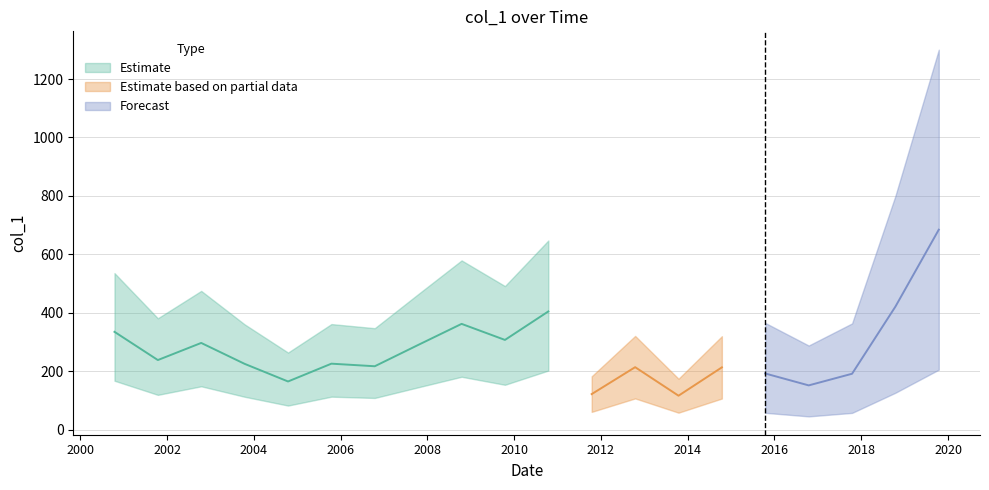

What is the sum of the values at 2019-10-15 and 2010-10-15?

1089.1